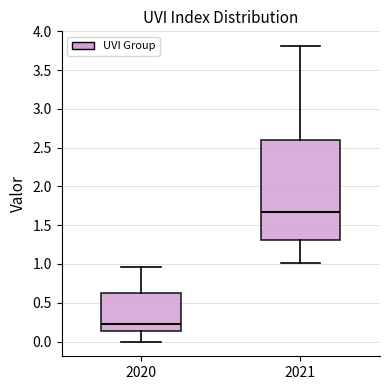

Where is the lower edge of the box at x = 2021 on the y-axis? The values are not printed on the chart, so give them approximately, as read against the axis.

1.30